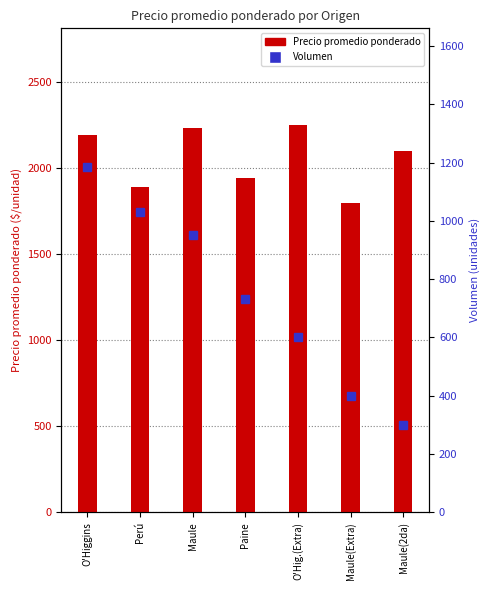

What is the value of the Volumen bar at the 4th from the left?

733